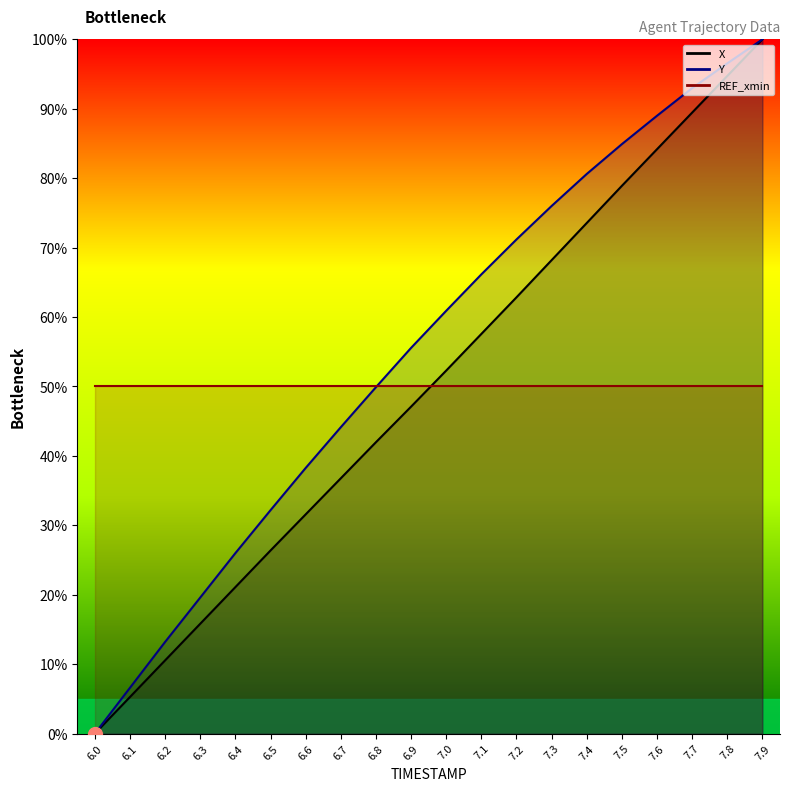

True or false: X has more than 2 interior local peaks.

False